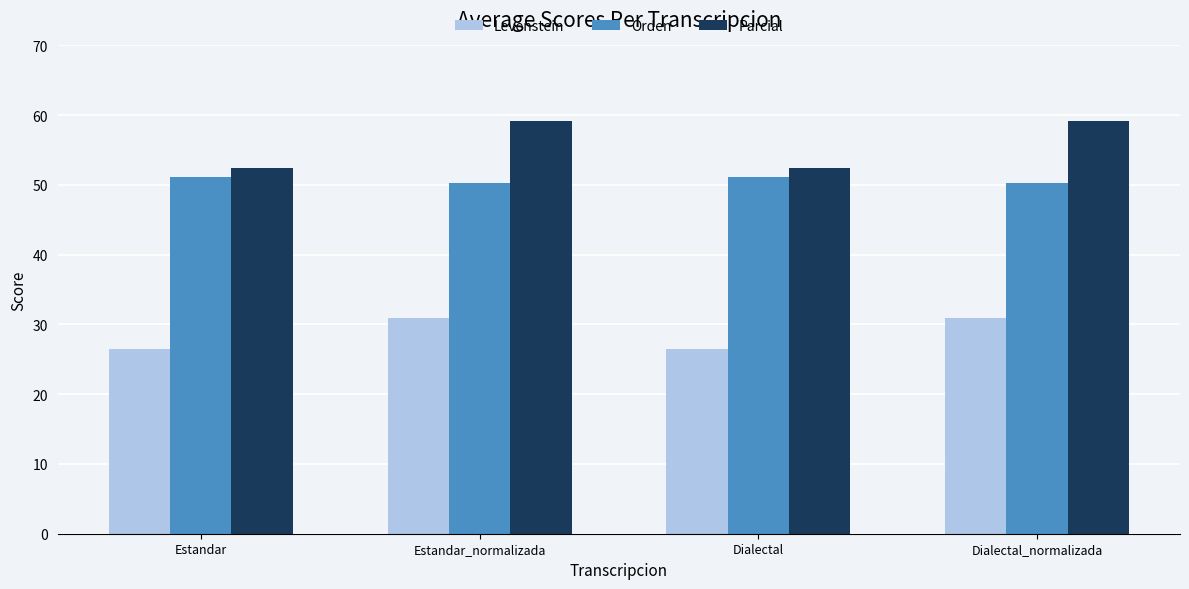

What is the sum of all Parcial values?

223.2